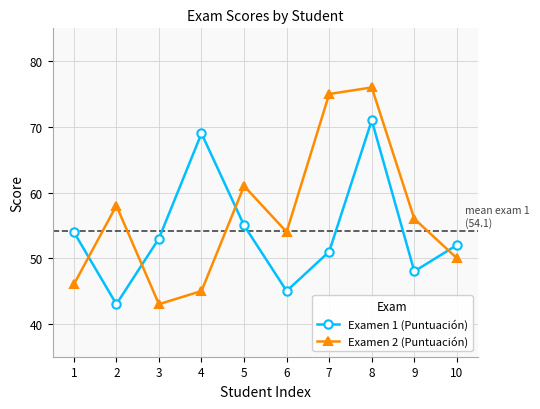

List the series in order of their overall mean, highest first.

Examen 2 (Puntuación), Examen 1 (Puntuación)